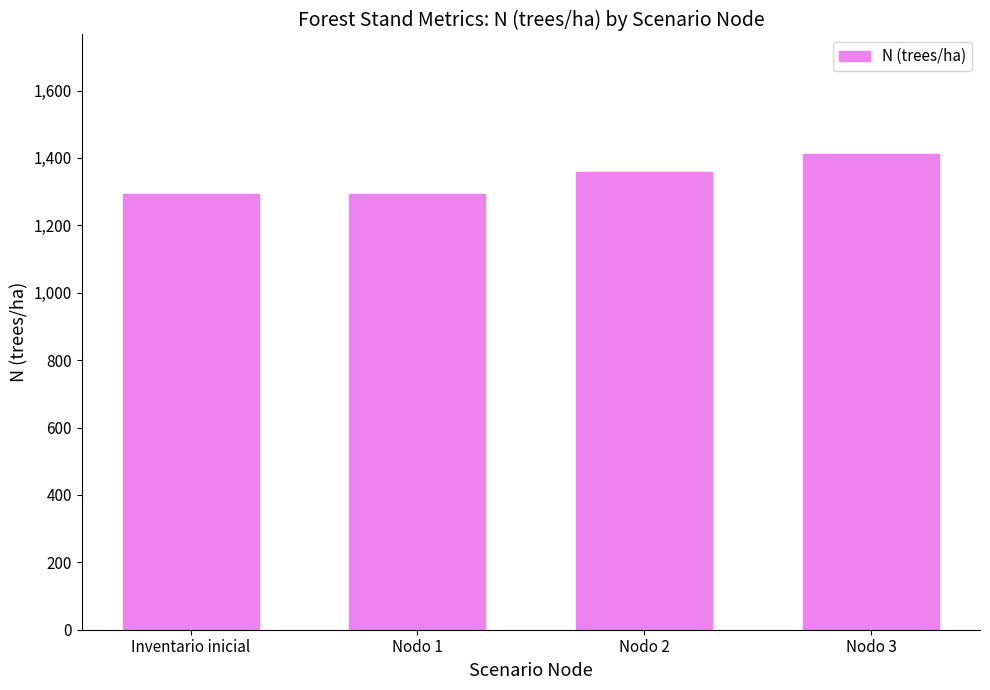

Reading right to left, extract all data points from this chart.

1413.1	1358.7	1292.5	1292.5